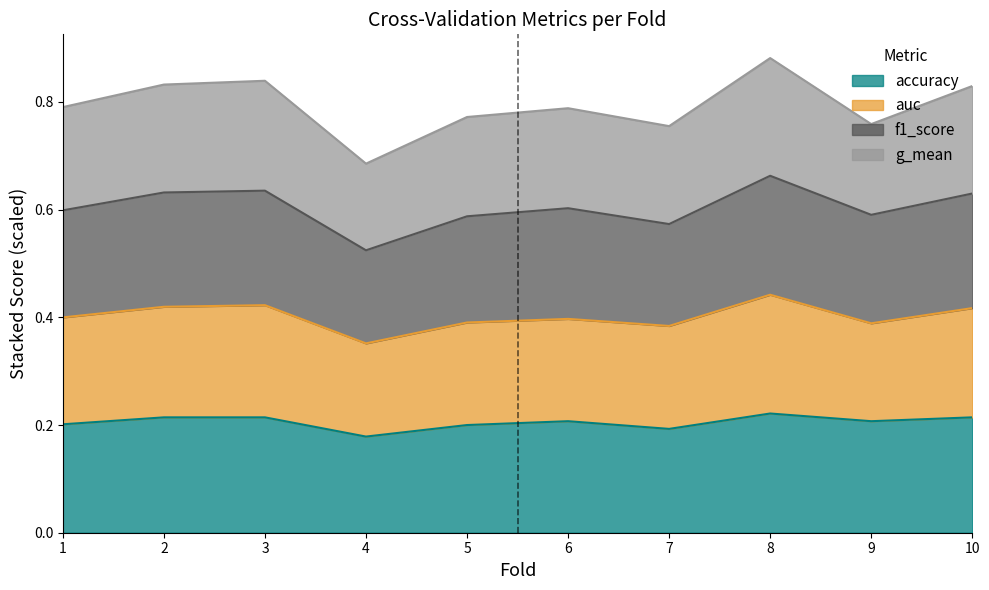

True or false: accuracy and f1_score intersect in this chart.

False